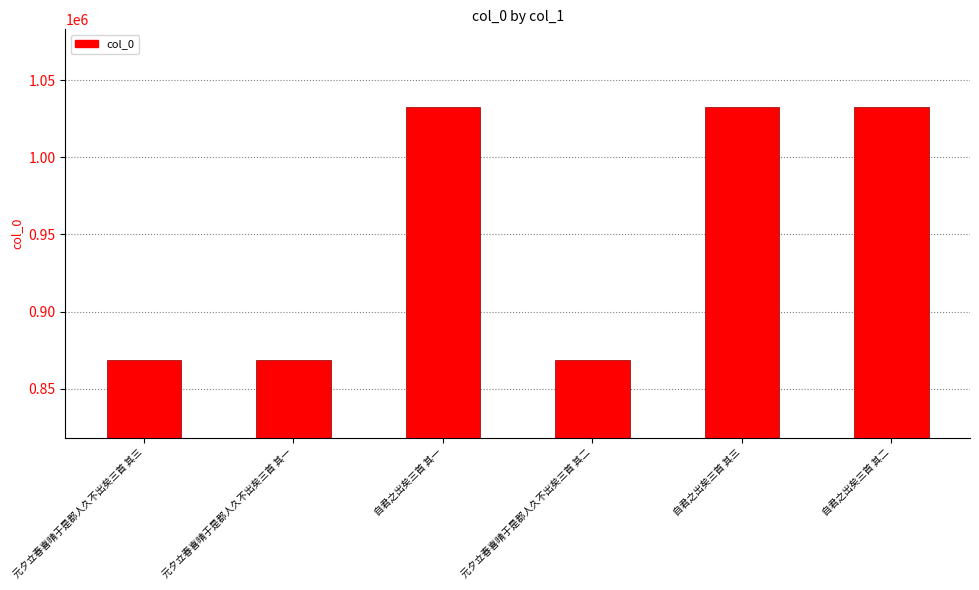

What is the sum of the values at 自君之出矣三首 其二 and 元夕立春喜晴于是郡人久不出矣三首 其一?

1901302